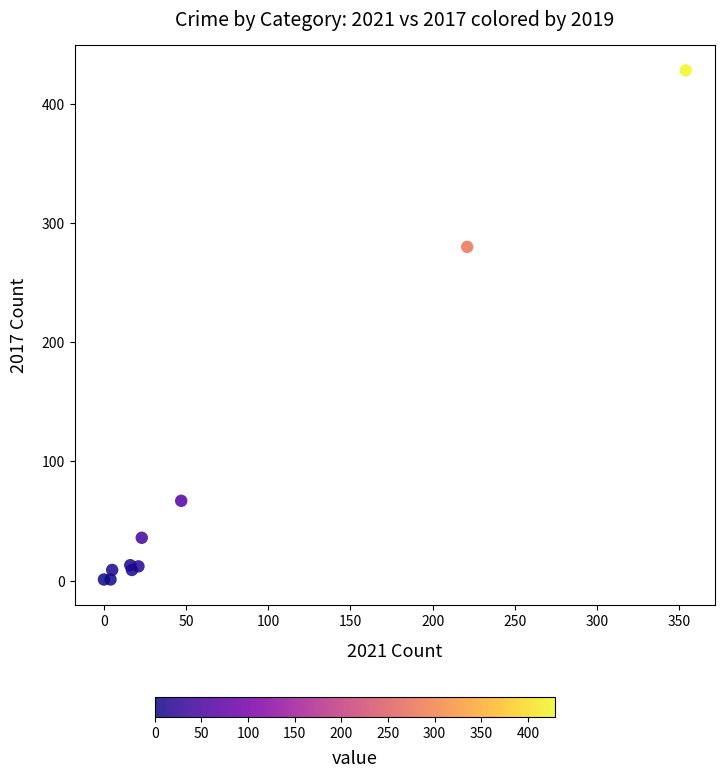

What Y value in the scatter plot is closest to 214?

280